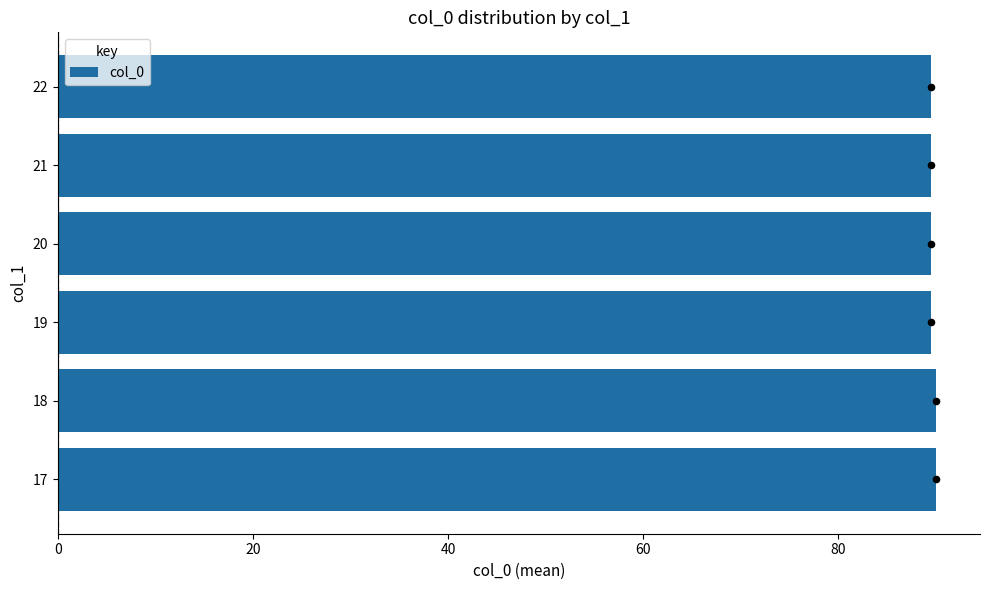

What is the minimum value for col_0?

89.5